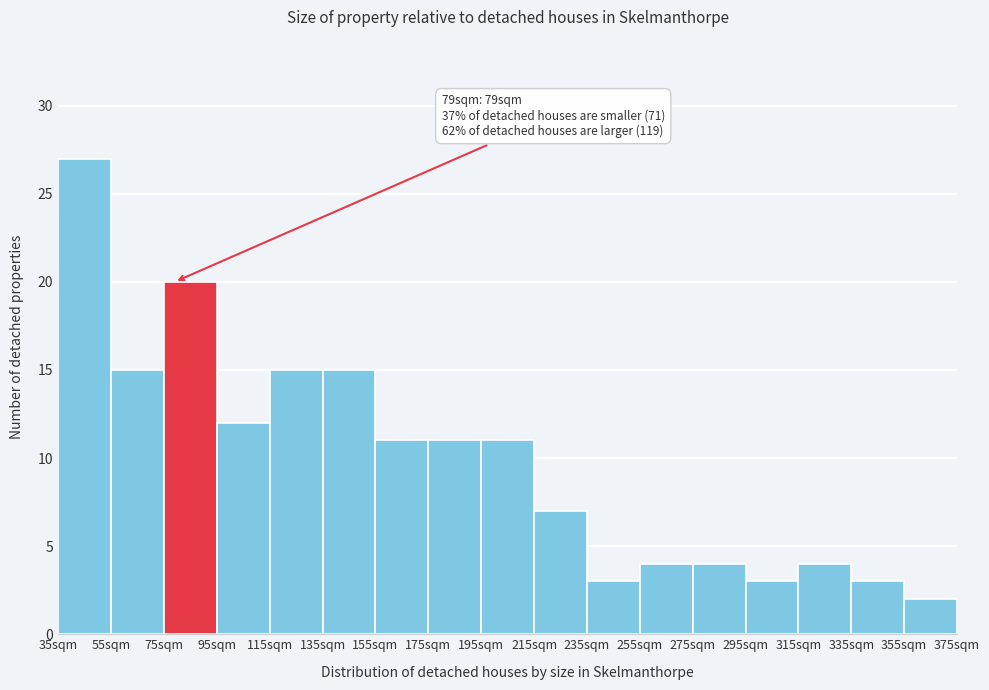

Which range on the x-axis has the tallest bar?

35 to 55